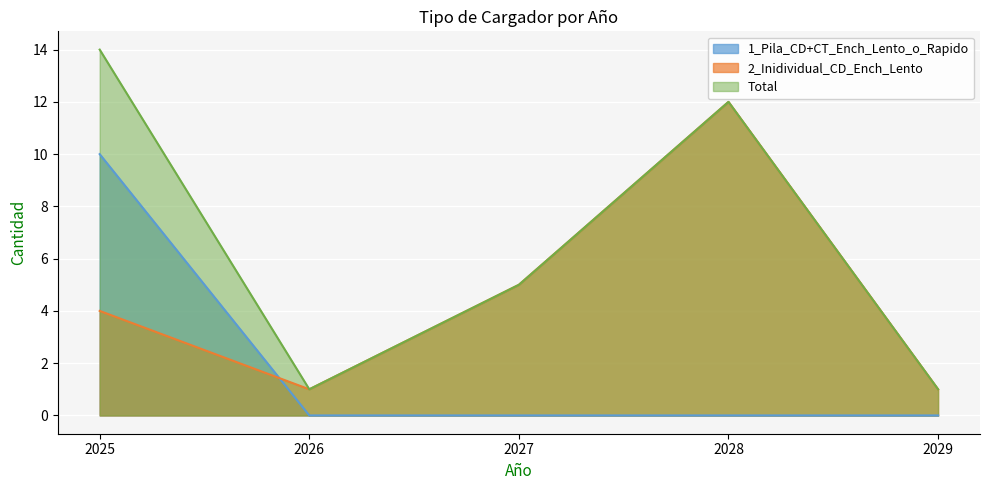

Is it true that 1_Pila_CD+CT_Ench_Lento_o_Rapido equals 7 at 2027?

False